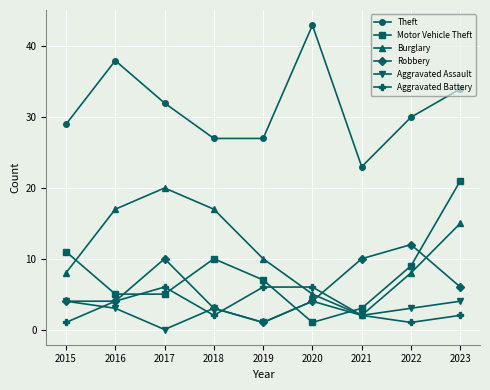

Count the Theft values in the range 27 to 34.

6